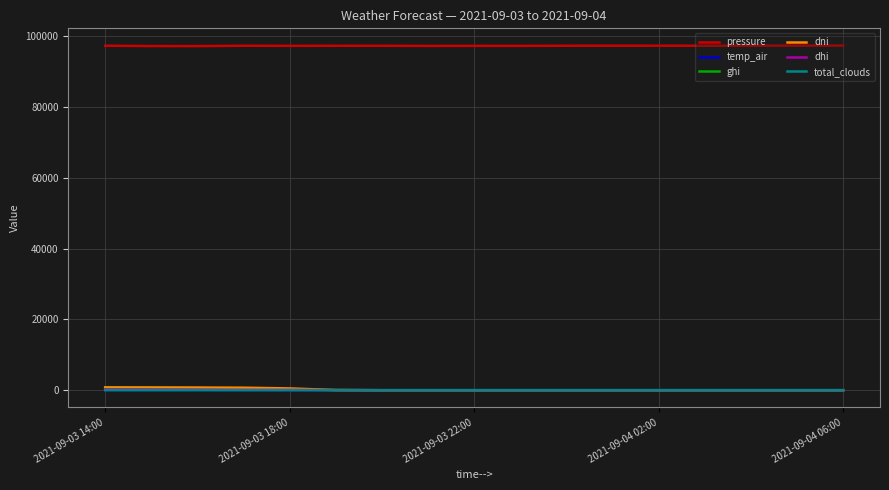

True or false: total_clouds and pressure intersect in this chart.

False